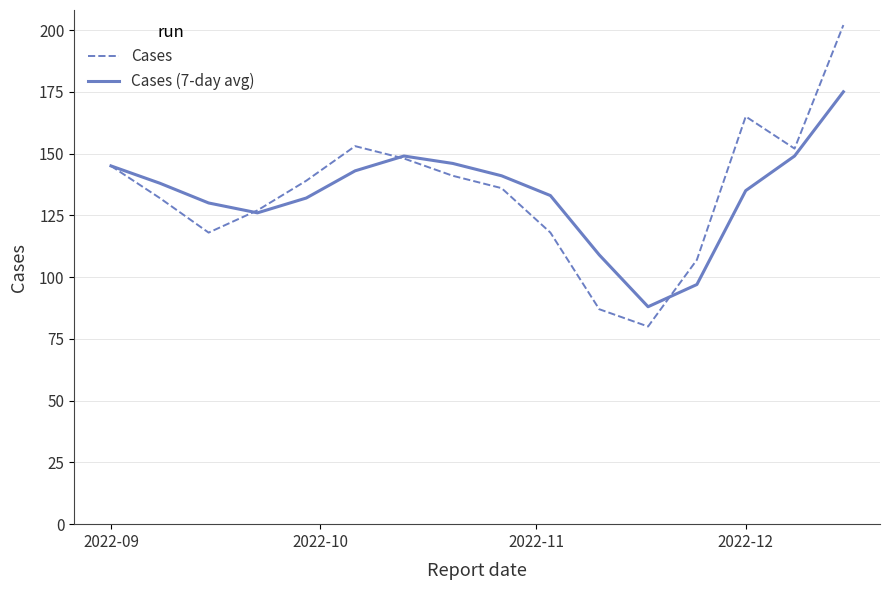

List the series in order of their peak value, highest first.

Cases, Cases (7-day avg)